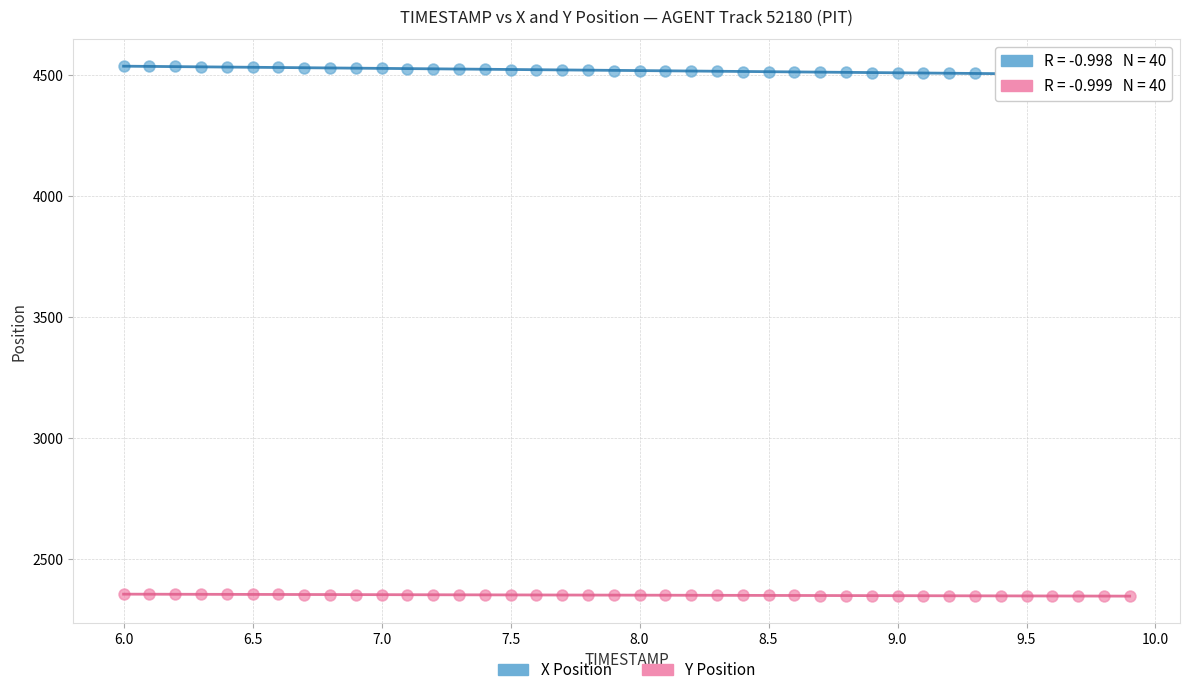

Across all data points, what is the range of X values (max minus min)?

3.9